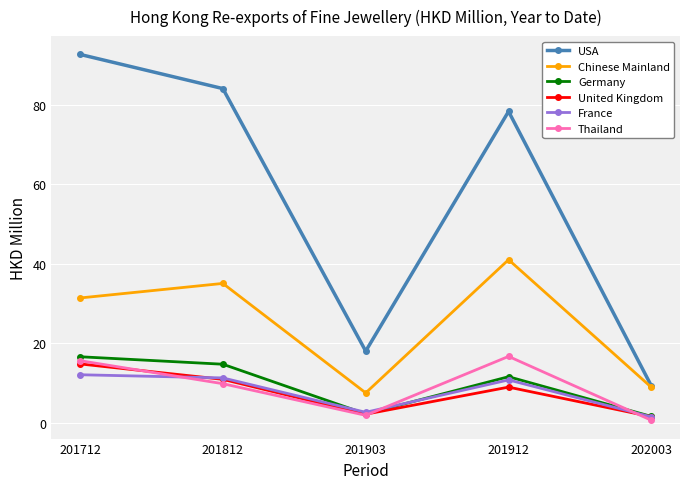

How many lines are shown in the chart?

6